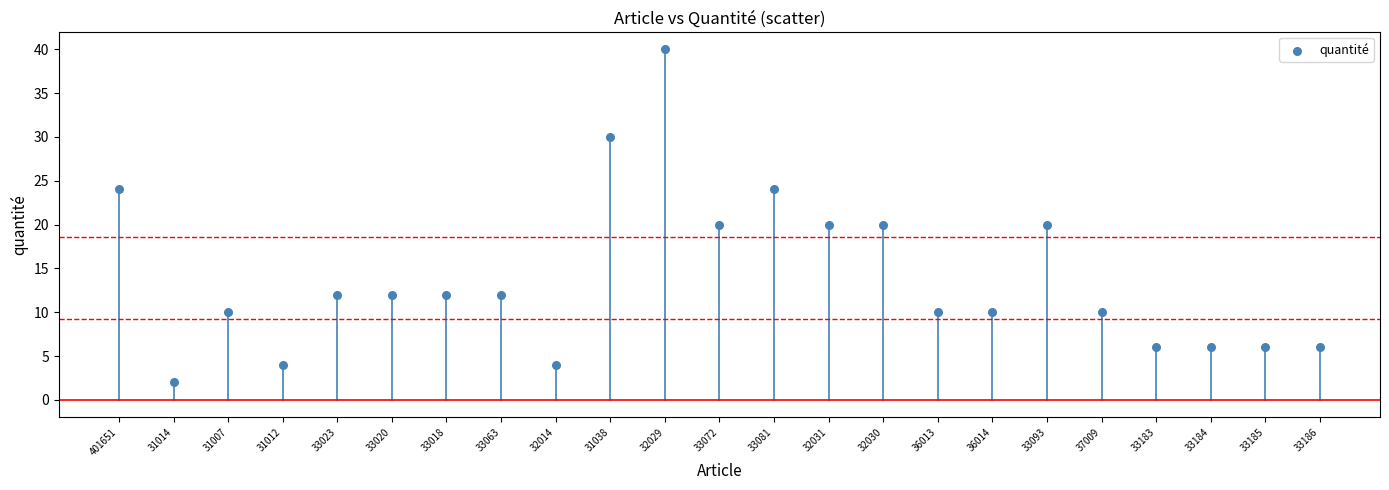

What is the range of Y values (max minus min)?

38